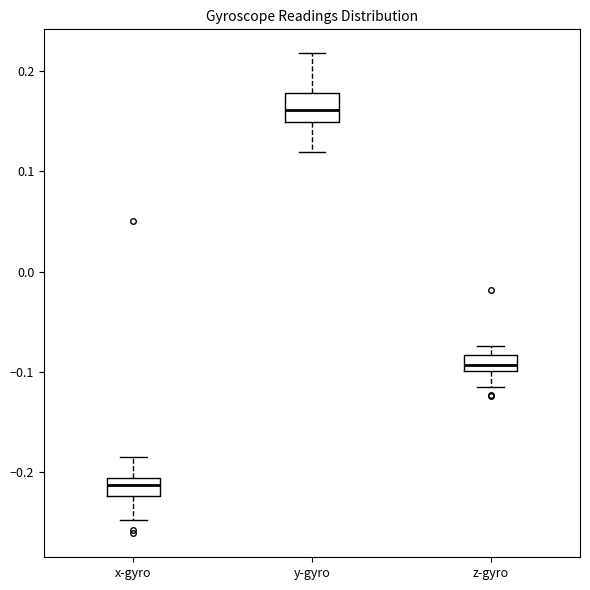

Comparing the boxes themselves (not the whiskers), which one is the tallest?

y-gyro